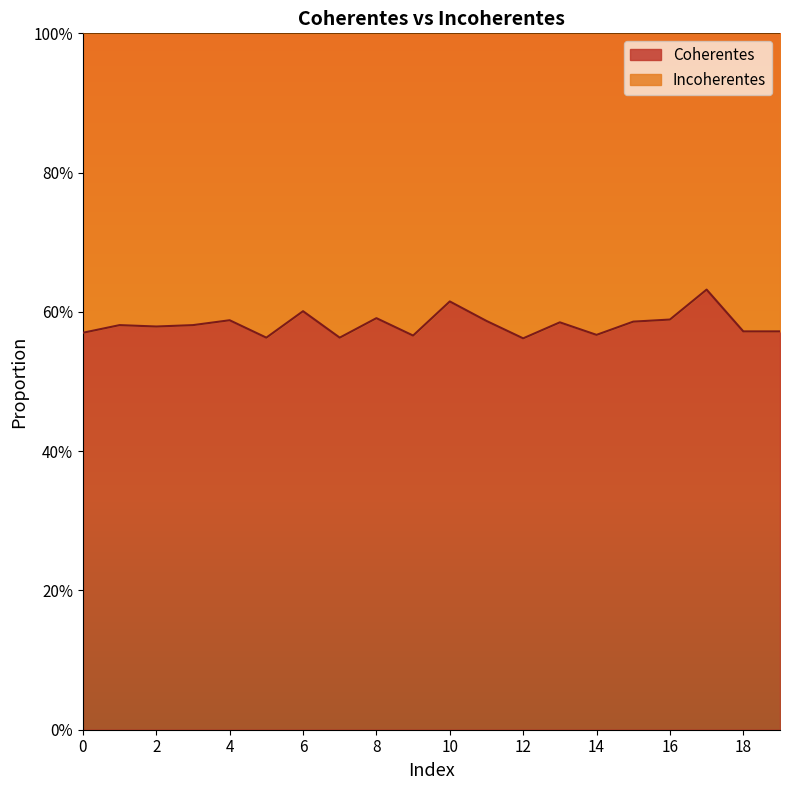

List the labels in order of value, smallest first.

12, 5, 7, 9, 14, 0, 18, 19, 2, 1, 3, 13, 15, 11, 4, 16, 8, 6, 10, 17